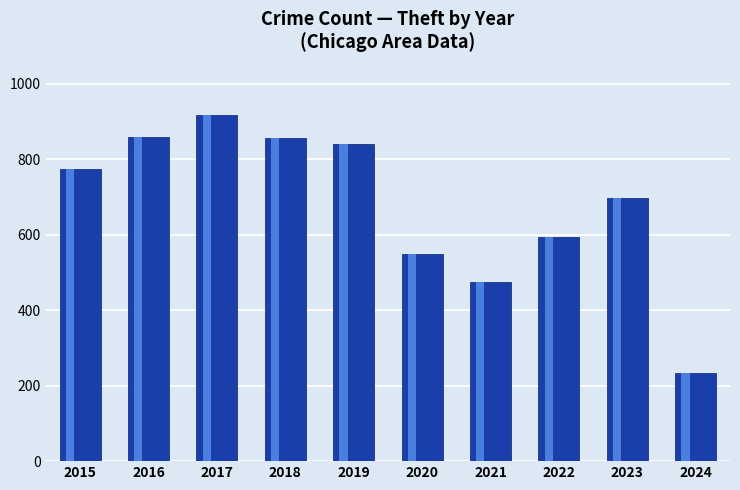

Does the chart contain stacked bars?

No